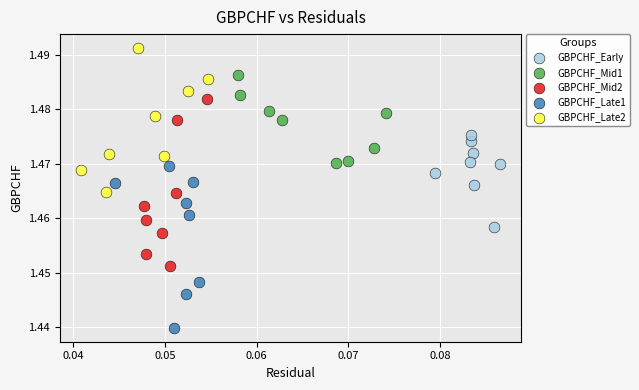

What are all the series names shown in the legend?

GBPCHF_Early, GBPCHF_Mid1, GBPCHF_Mid2, GBPCHF_Late1, GBPCHF_Late2